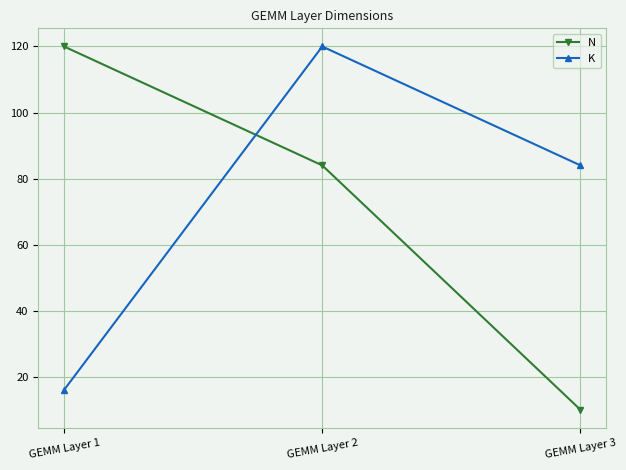

What is the difference between the K values at GEMM Layer 3 and GEMM Layer 2?

36